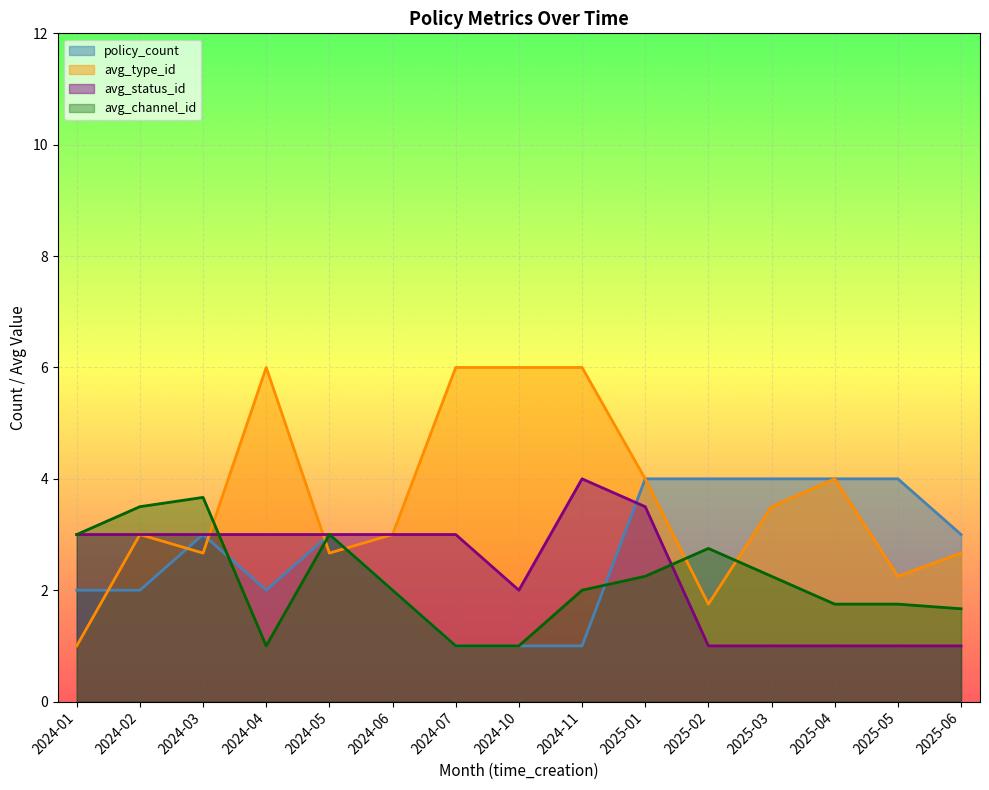

What is the highest value of the policy_count series?

4.0